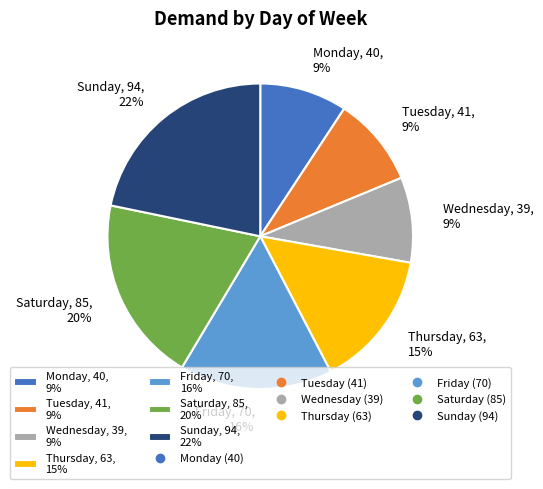

What is the largest slice in the pie chart?

Sunday